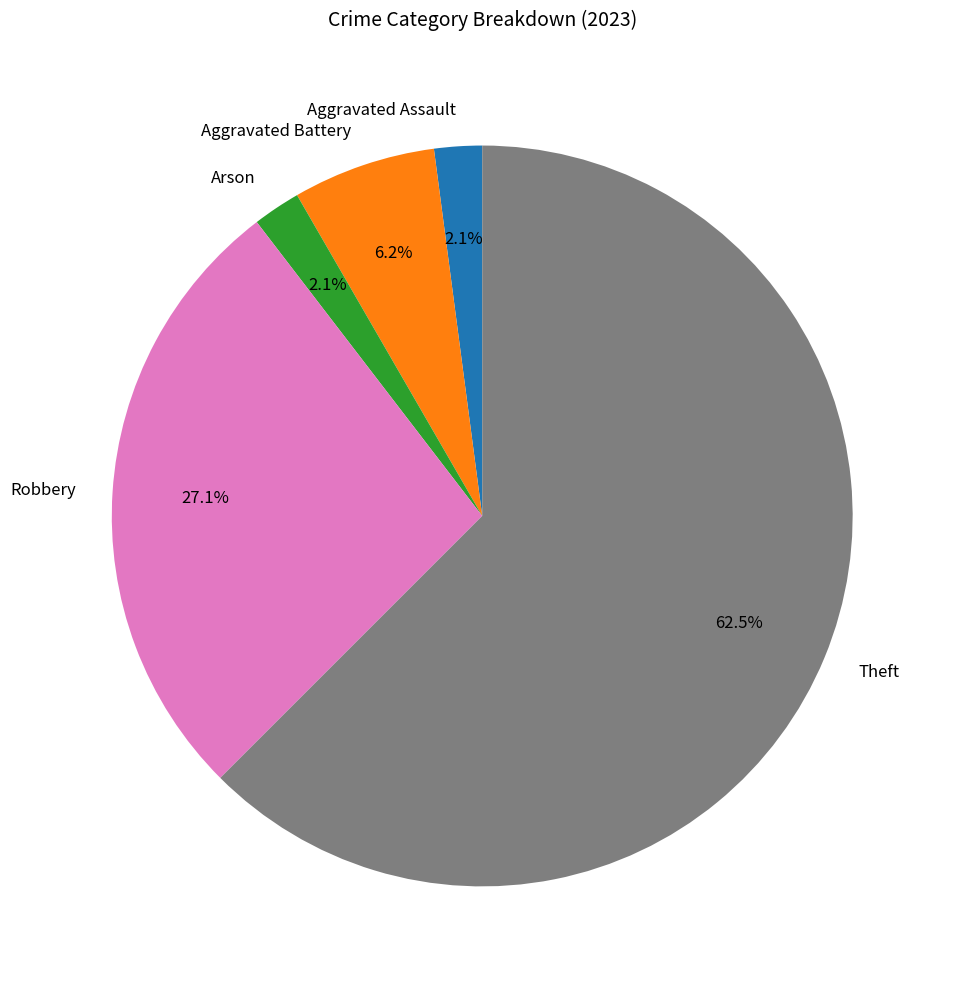

Does Arson account for over 50% of the chart?

No